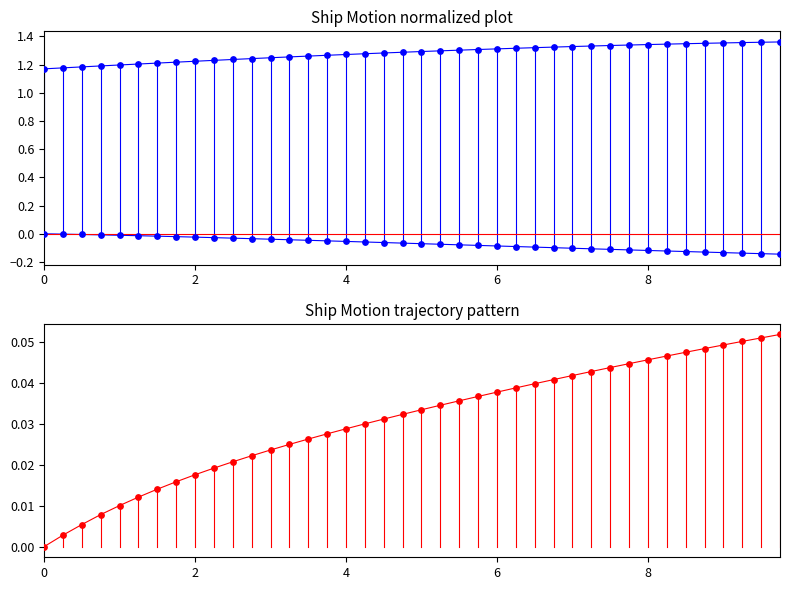

Which series contains the highest Y value?

u